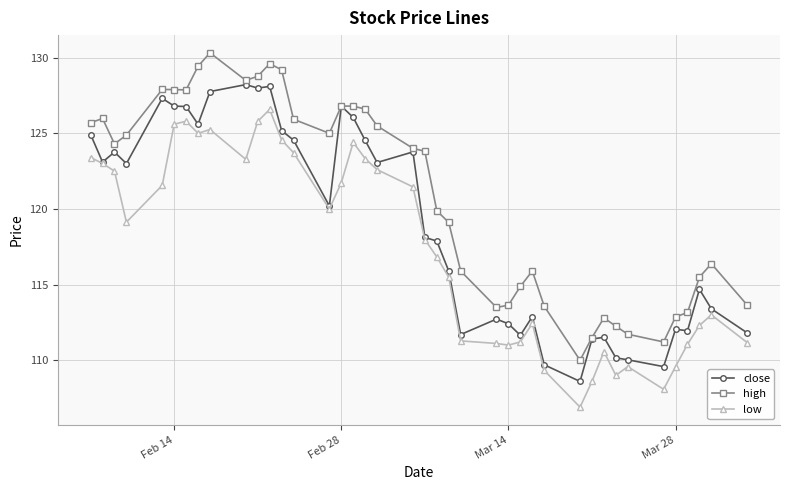

How many lines are shown in the chart?

3